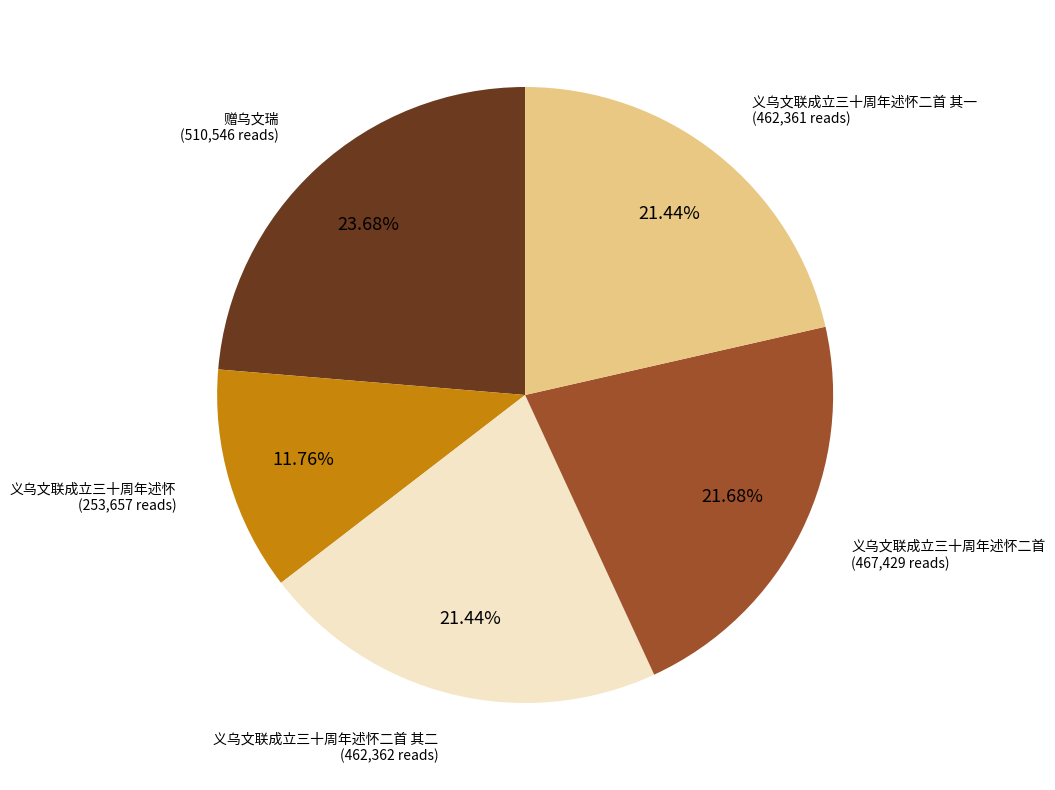

What portion of the pie excludes 义乌文联成立三十周年述怀?

88.2%